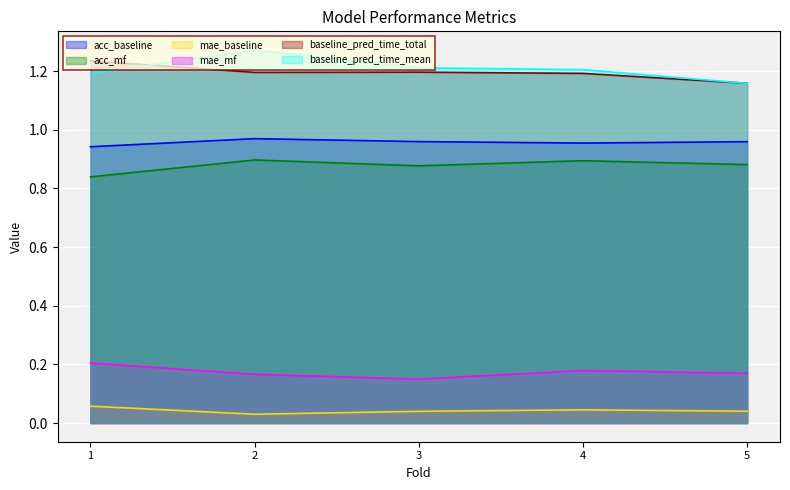

Reading left to right, transcribe all the data shown in this chart.

acc_baseline: 0.9	1.0	1.0	1.0	1.0
acc_mf: 0.8	0.9	0.9	0.9	0.9
mae_baseline: 0.1	0.0	0.0	0.0	0.0
mae_mf: 0.2	0.2	0.1	0.2	0.2
baseline_pred_time_total: 1.2	1.2	1.2	1.2	1.2
baseline_pred_time_mean: 1.2	1.3	1.2	1.2	1.2